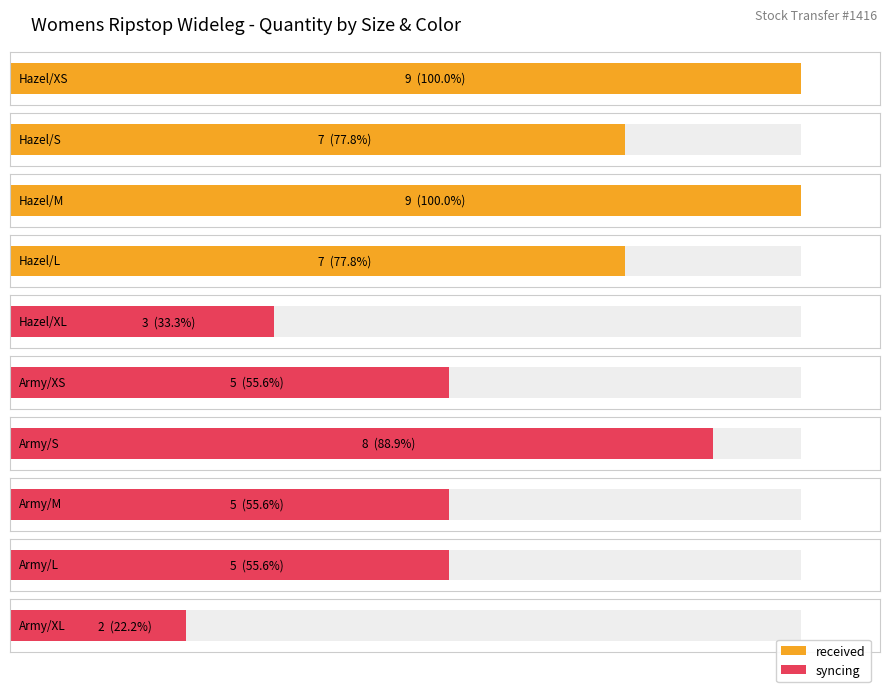

What is the sum of the values at Hazel/L and Hazel/XS?

16